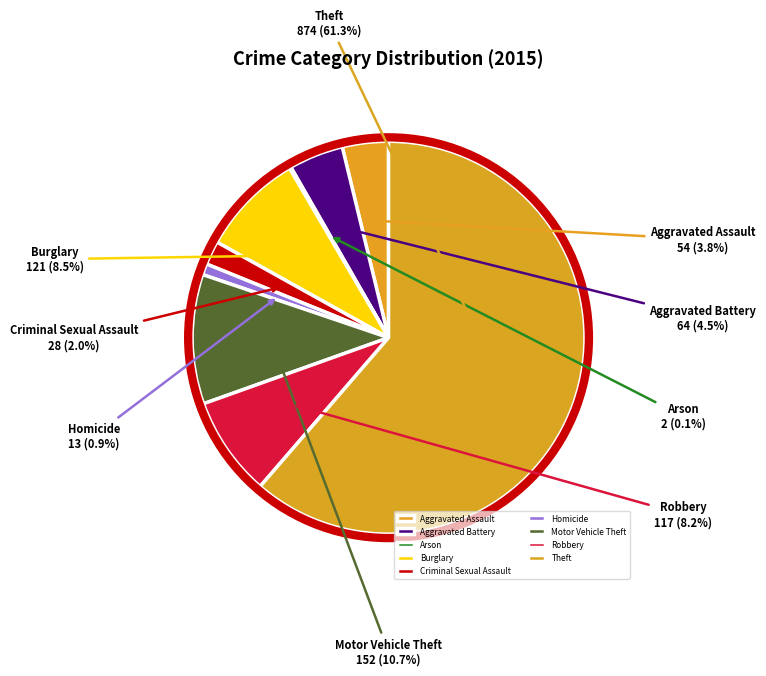

What is the total percentage of Motor Vehicle Theft and Homicide?

11.6%